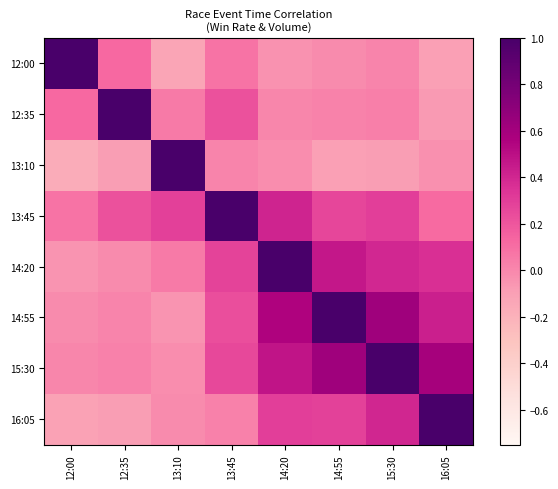

Which series has the largest total across all categories?

15:30